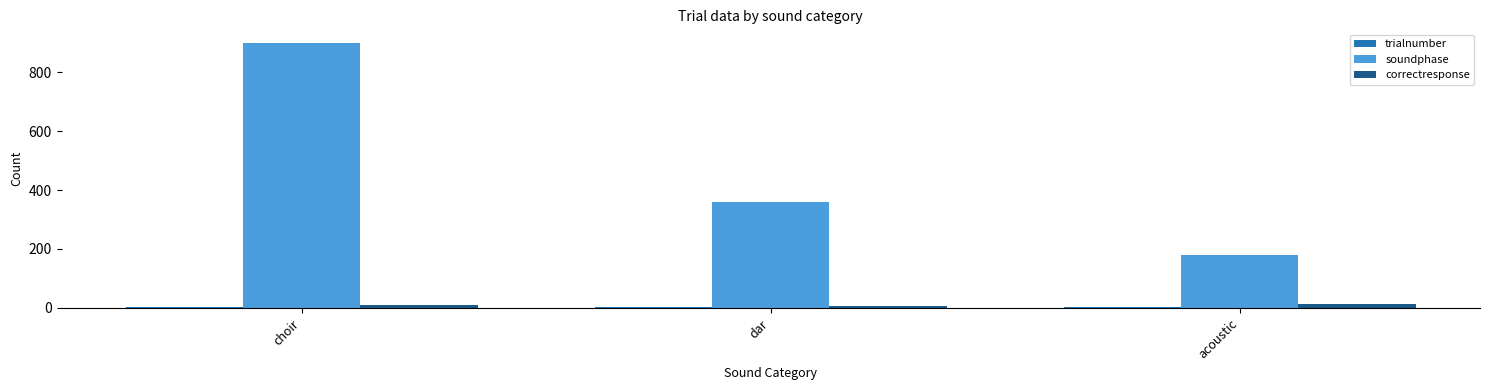

The soundphase series shows 900 at choir. True or false?

True